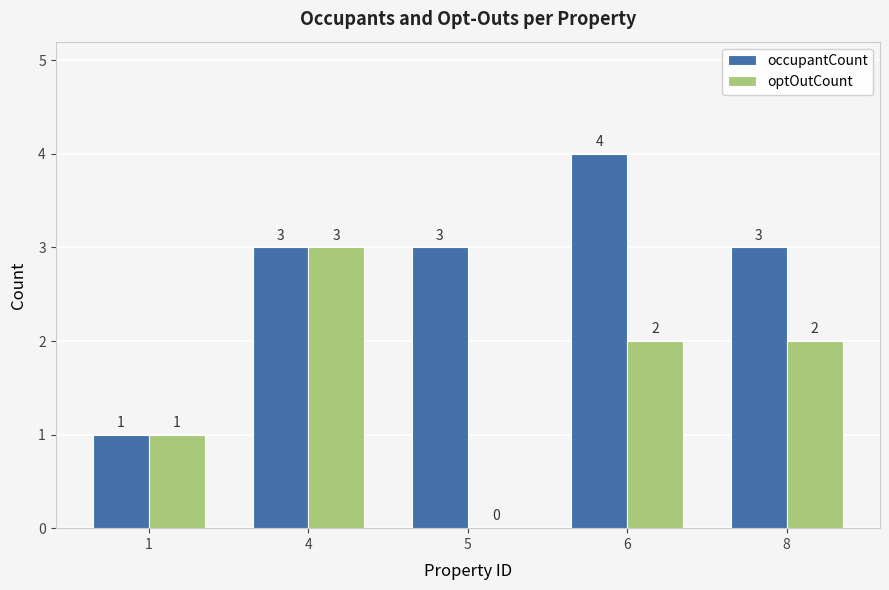

The value of optOutCount at 5 is 0. True or false?

True